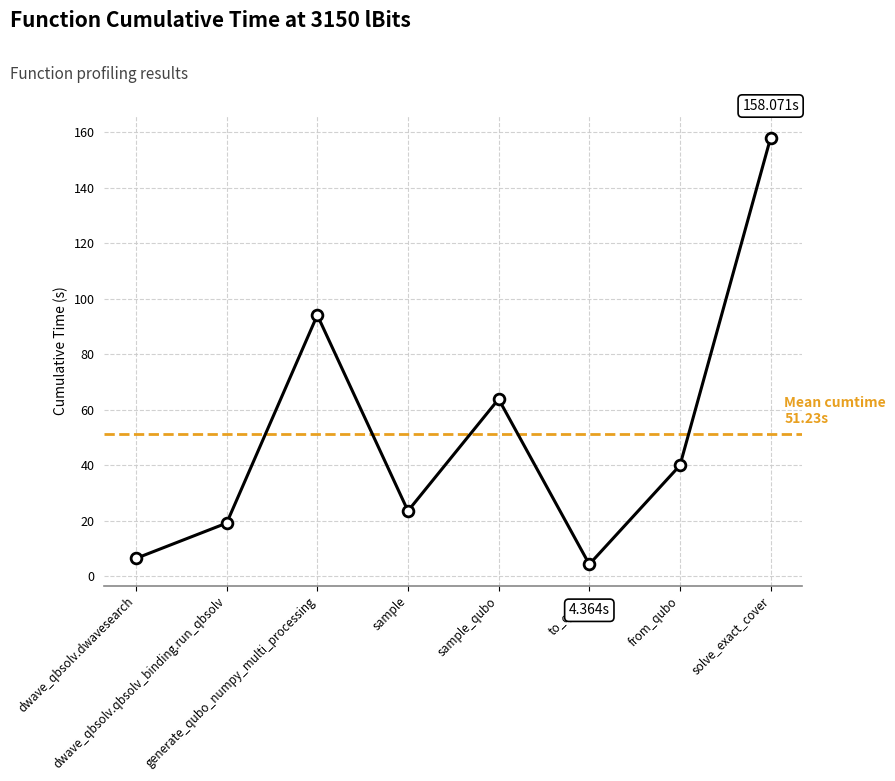

What is the change in value from dwave_qbsolv.dwavesearch to to_qubo?

-2.1